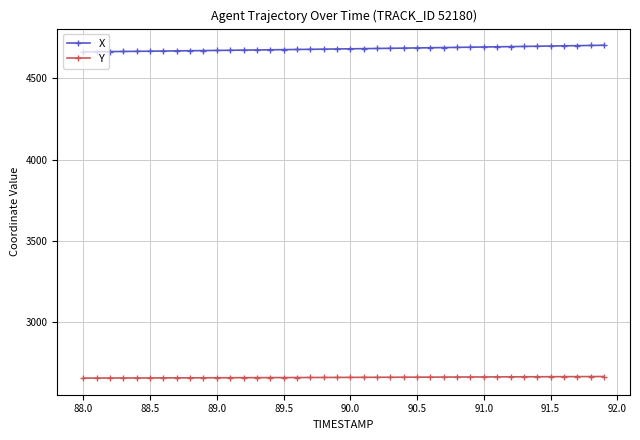

Rank the series by their average value, from highest to lowest.

X, Y